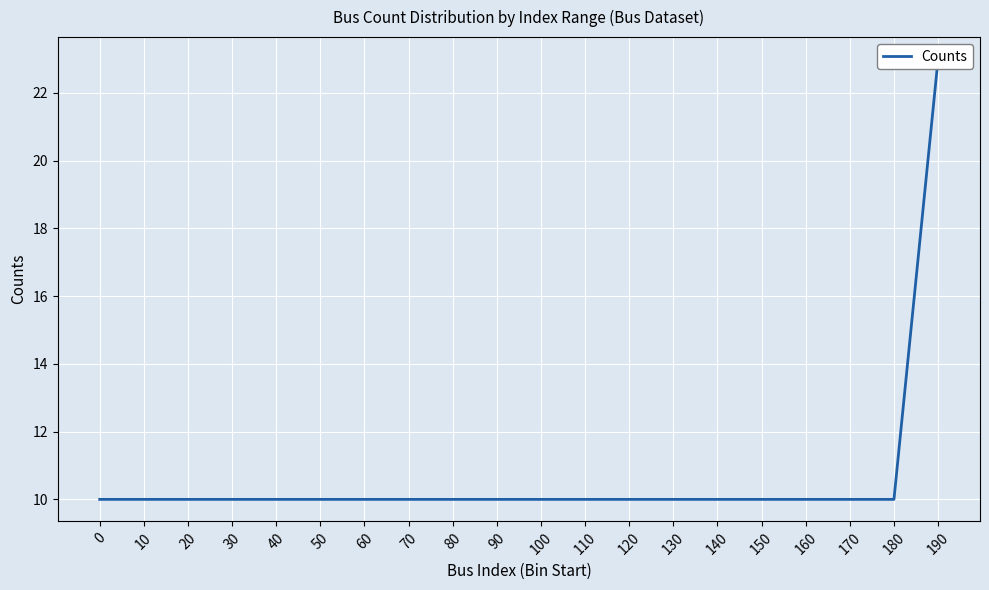

What is the sum of all values?

213